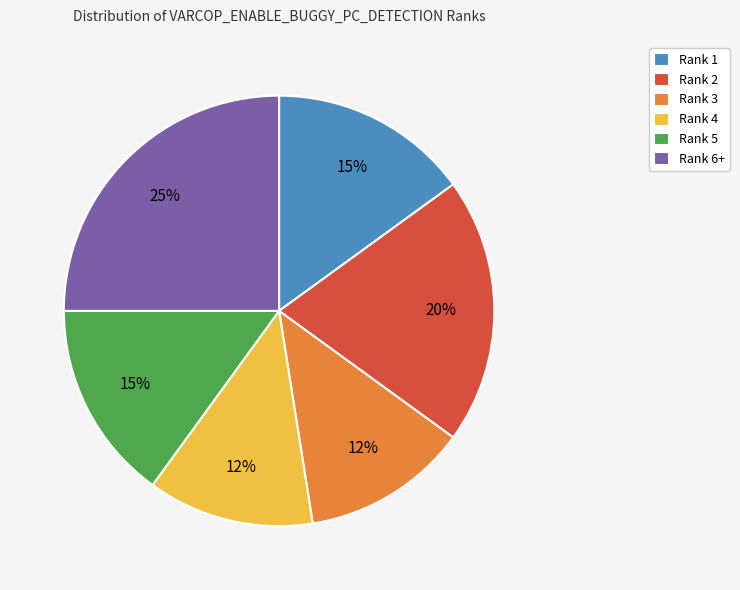

Is it true that Rank 4 is 13% of the pie?

True